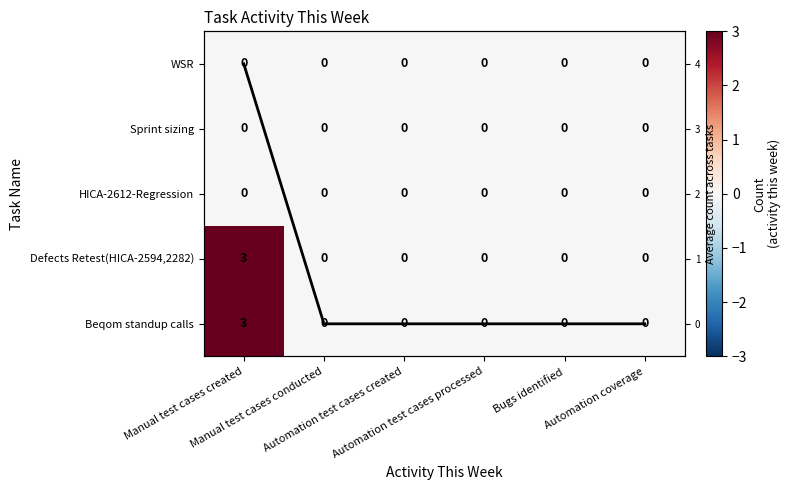

How many positive values does the Beqom standup calls series have?

1